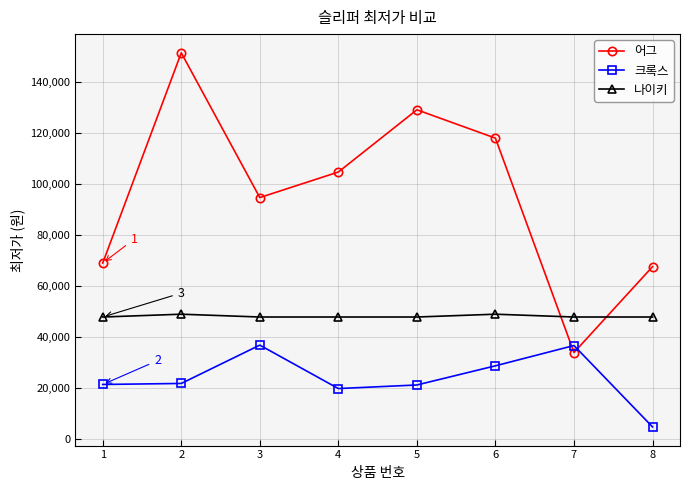

Which series ends up on top after the final intersection of 크록스 and 어그?

어그